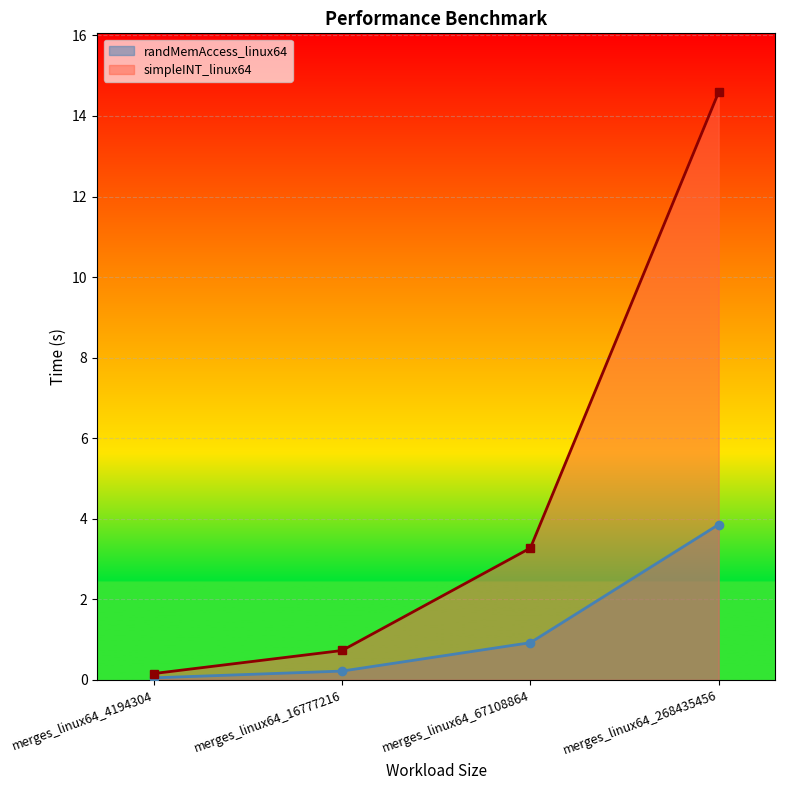

How many series are shown in this chart?

2